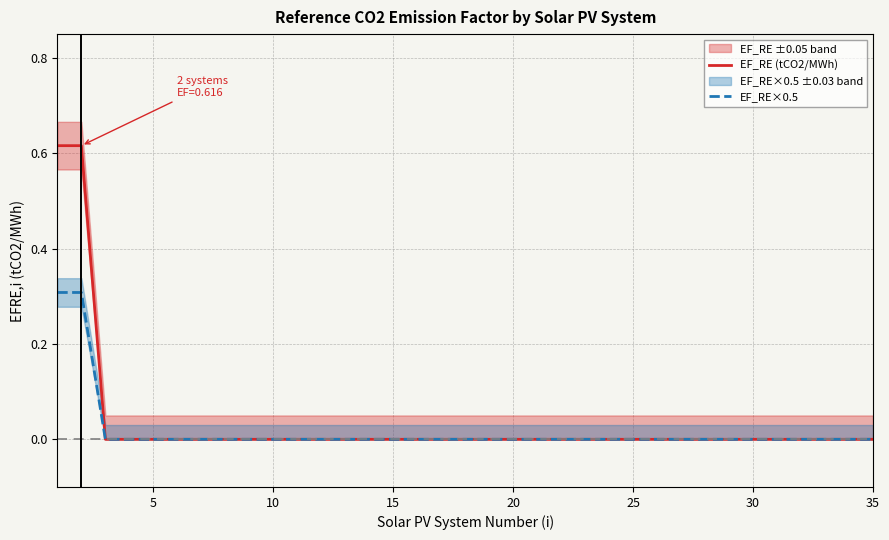

The EF_RE×0.5 series shows -0.2 at 20. True or false?

False